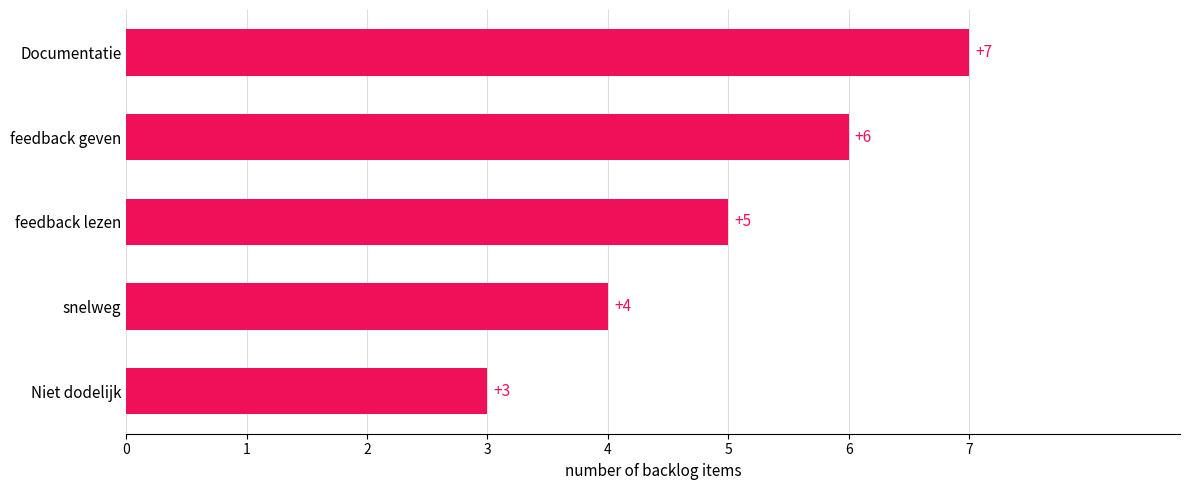

What is the ratio of the value at feedback geven to the value at Documentatie?

0.9